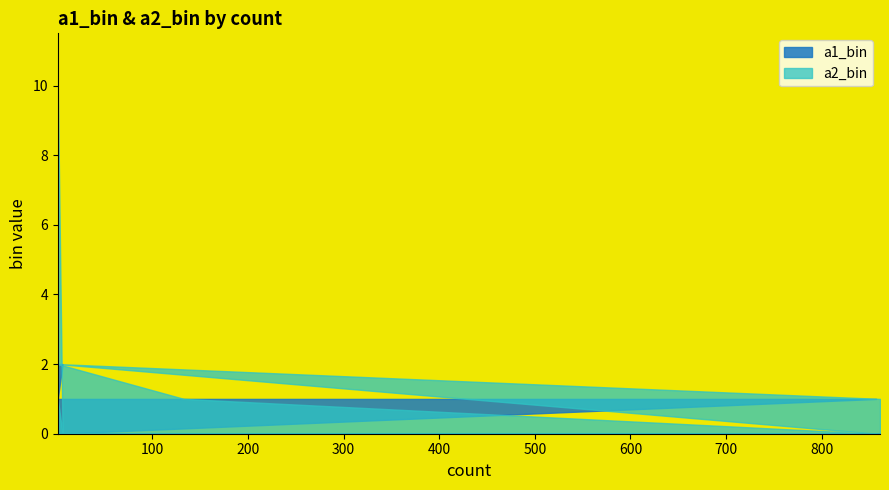

How many values in the a2_bin series exceed 1?

3